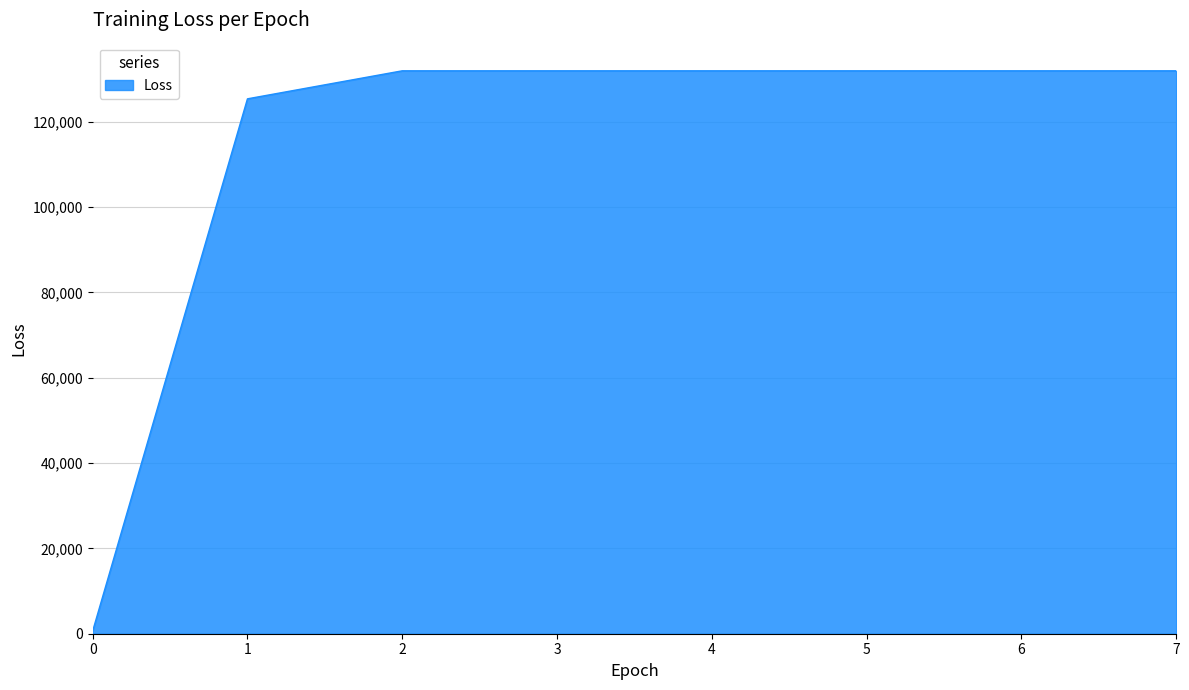

At which label does the data first exceed 131937?

2